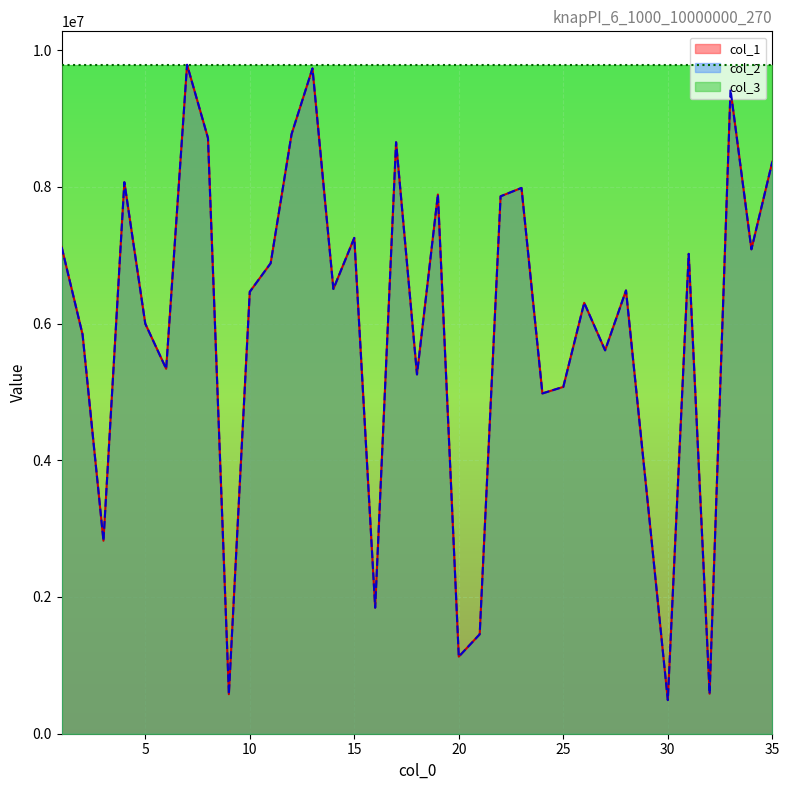

At which category does col_2 reach its first local peak?

4